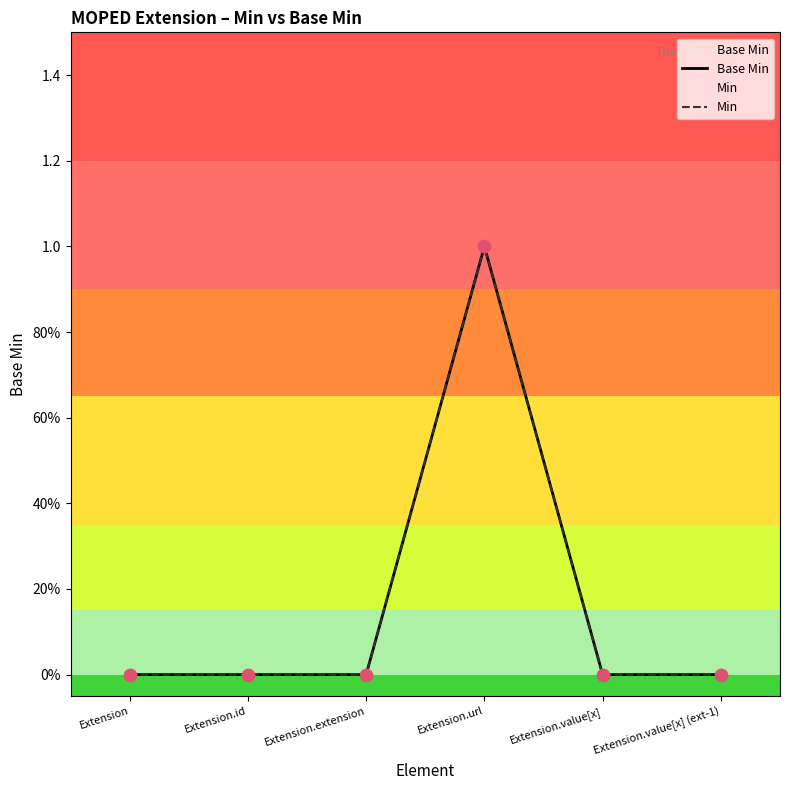

At how many categories does at least one series exceed 0?

1